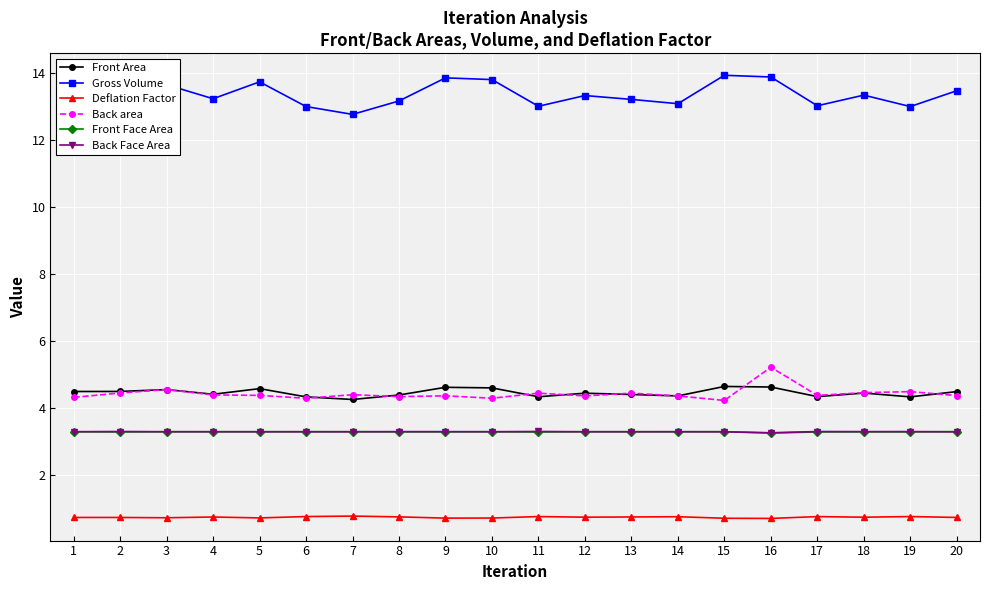

Count the Front Area values in the range 4 to 5.

20